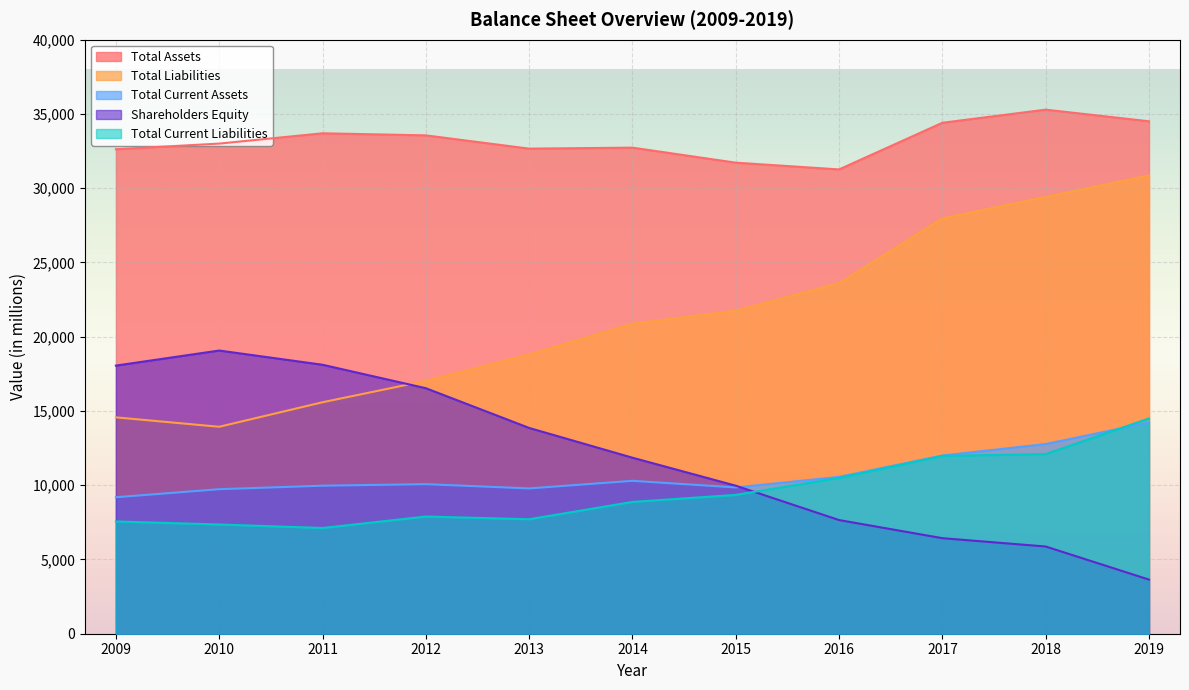

What is the difference between the second highest and second lowest values in the Total Current Assets series?

3040